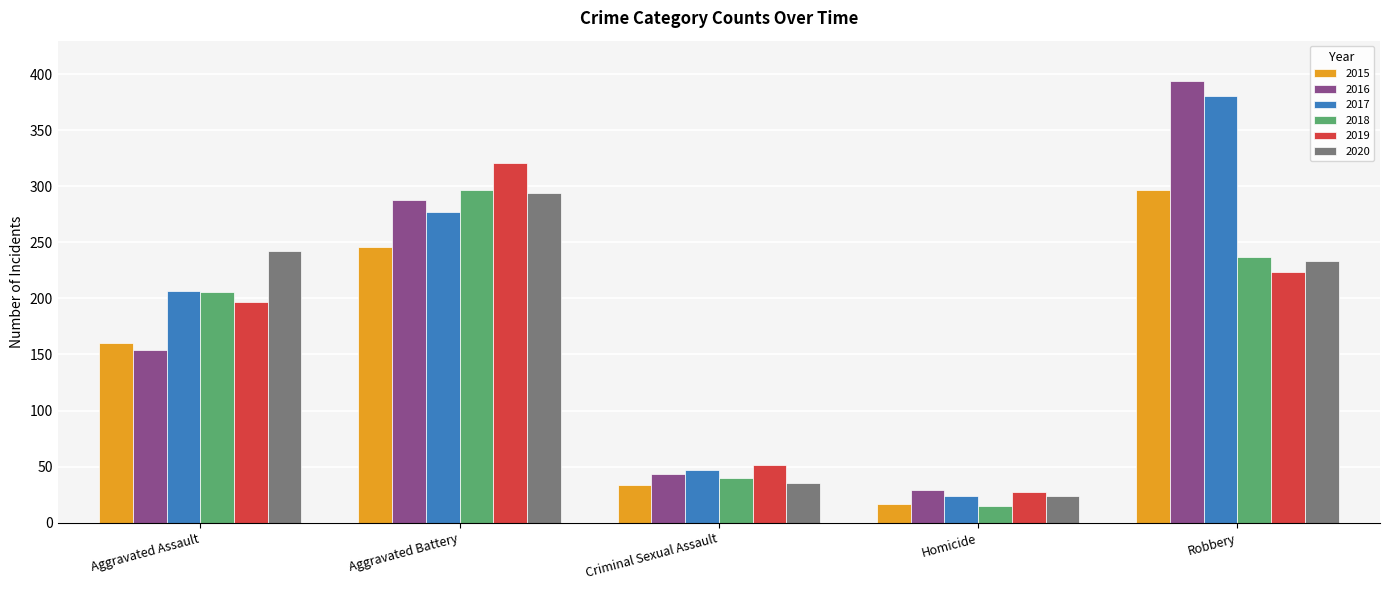

What is the minimum value for 2019?

27